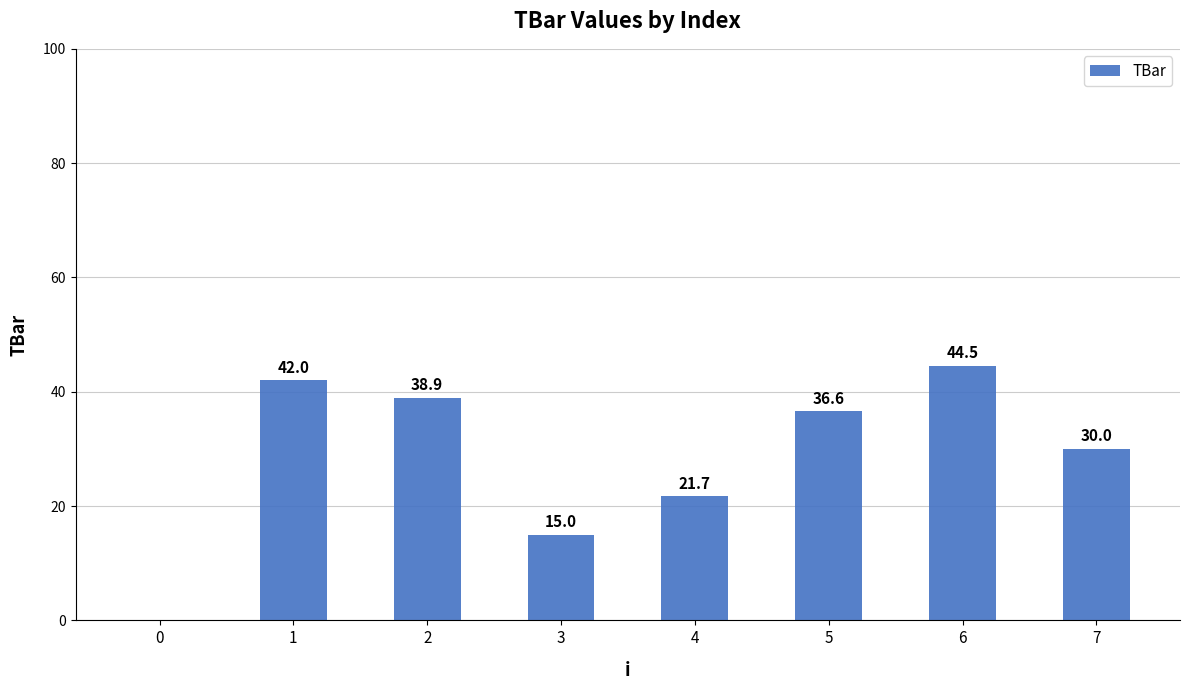

How many distinct data groups are displayed?

1